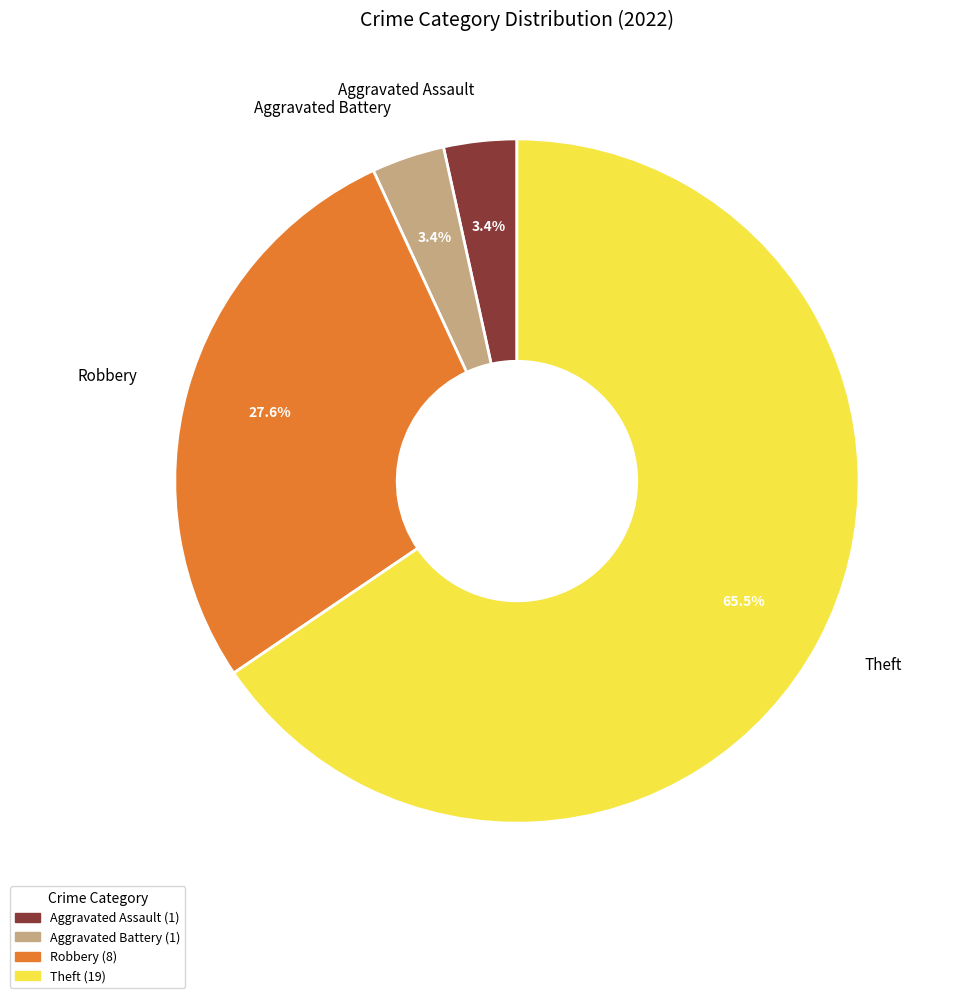

Is Theft the majority of the pie?

Yes